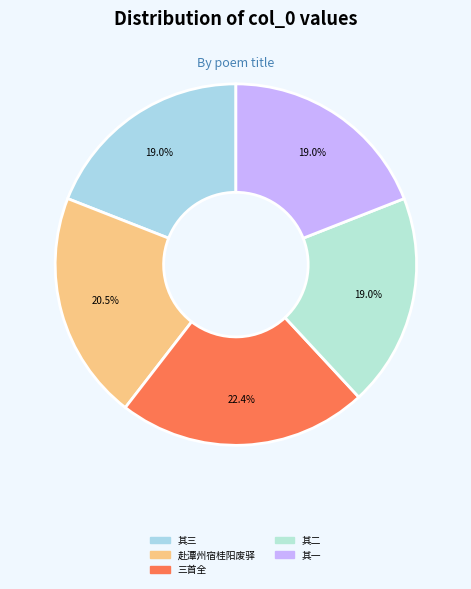

Count the number of slices in the pie.

5